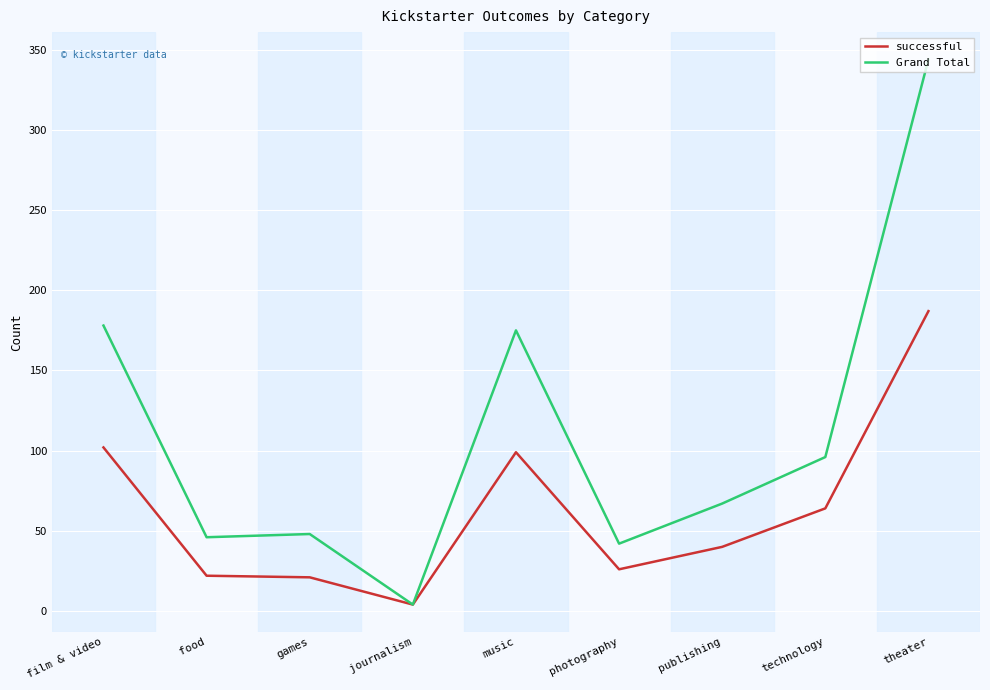

Rank the series by their maximum value, from lowest to highest.

successful, Grand Total